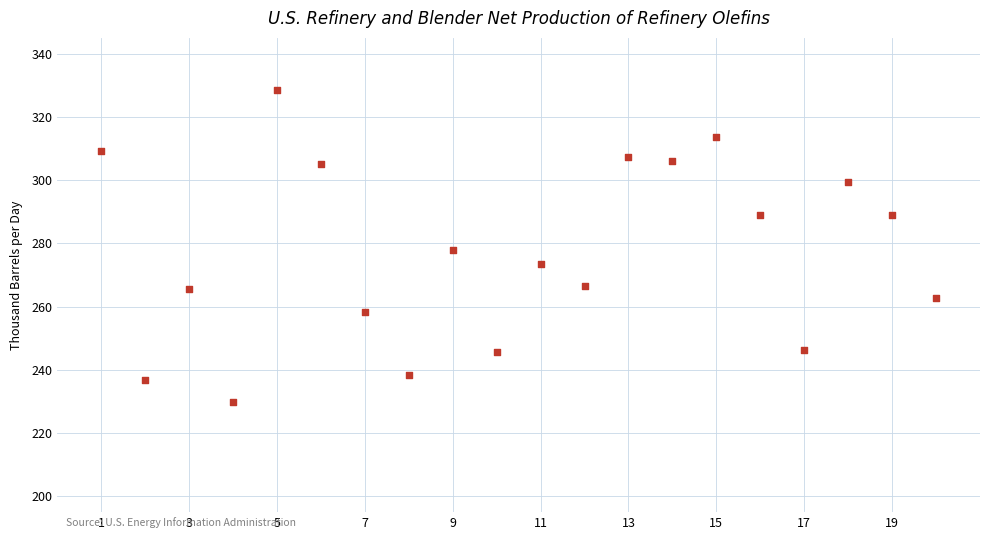

What is the range of X values (max minus min)?

19.0